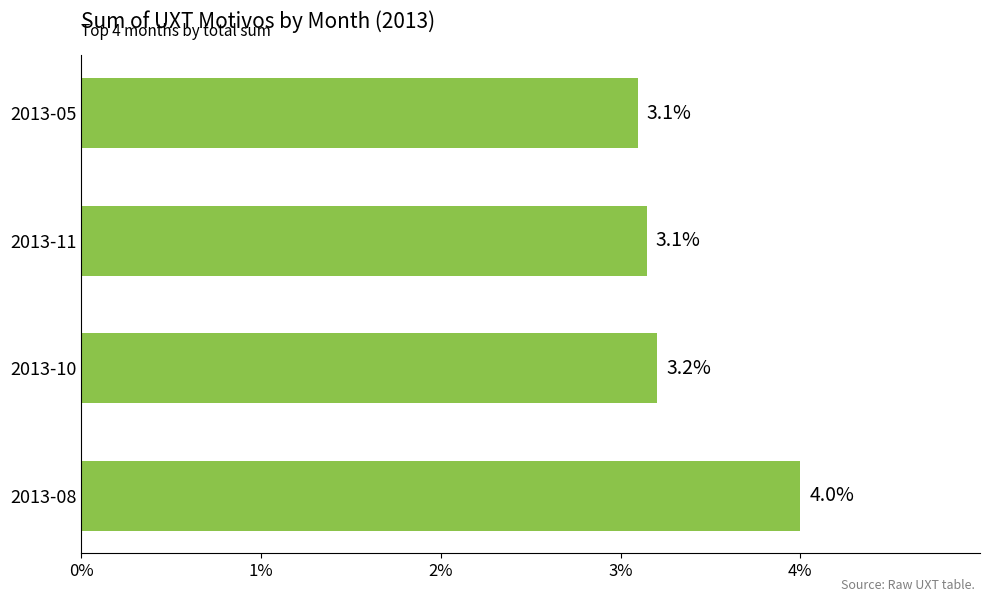

The value at 2013-11 is 3.1. True or false?

True